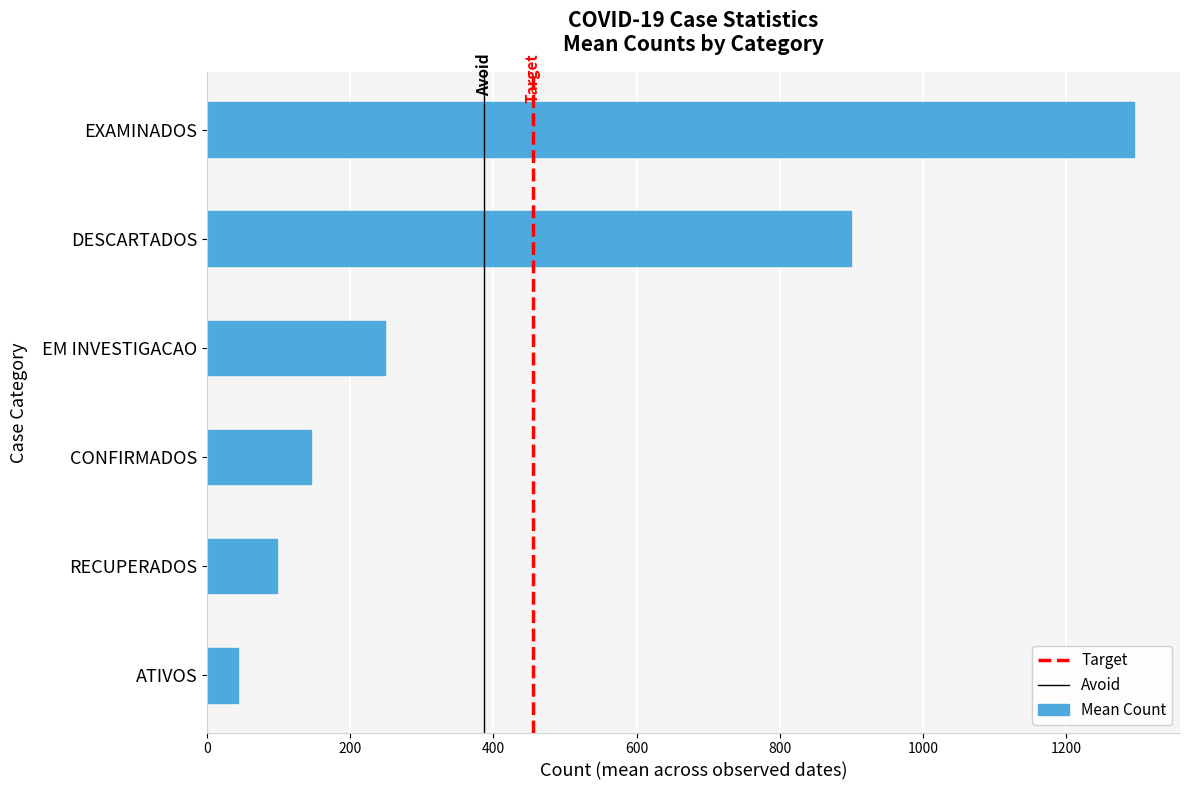

The value at CONFIRMADOS is 145.9. True or false?

True